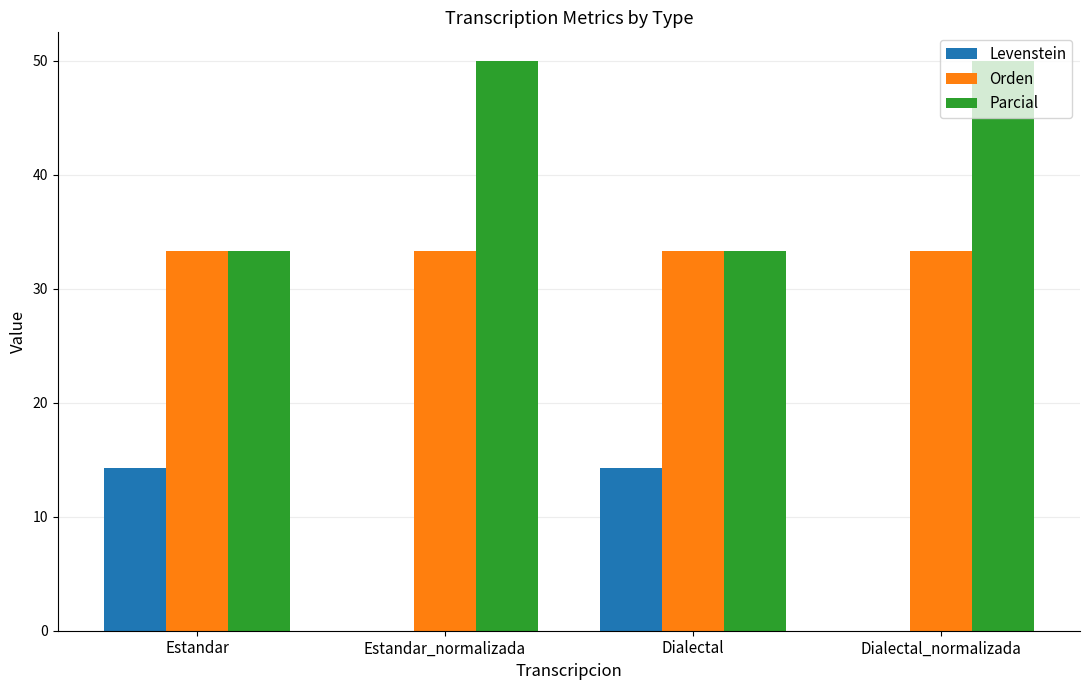

Reading left to right, transcribe all the data shown in this chart.

Levenstein: 14.3	0.0	14.3	0.0
Orden: 33.3	33.3	33.3	33.3
Parcial: 33.3	50.0	33.3	50.0